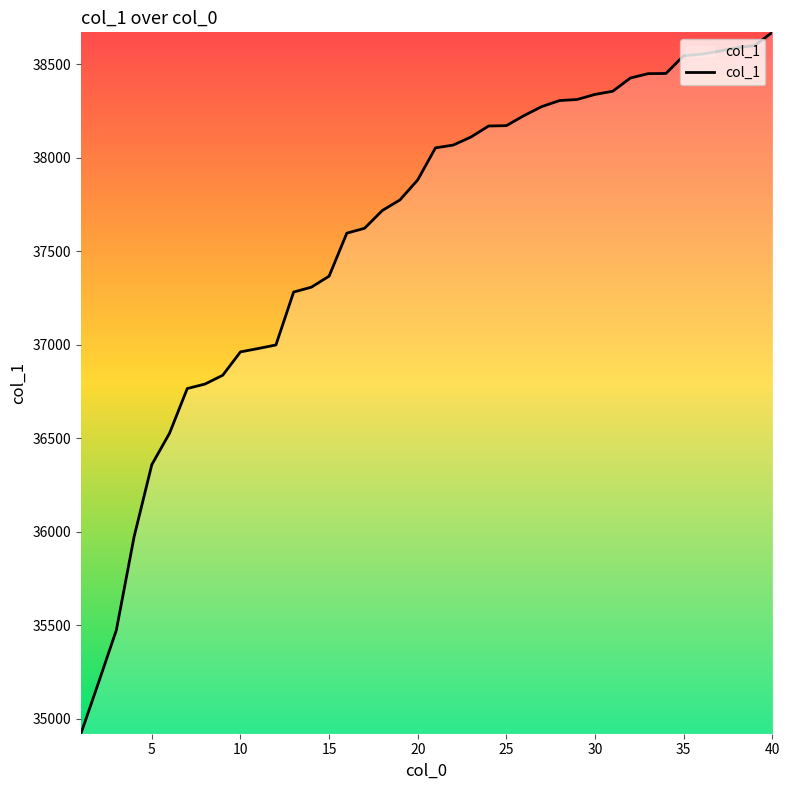

What is the difference between the maximum and minimum values?

3751